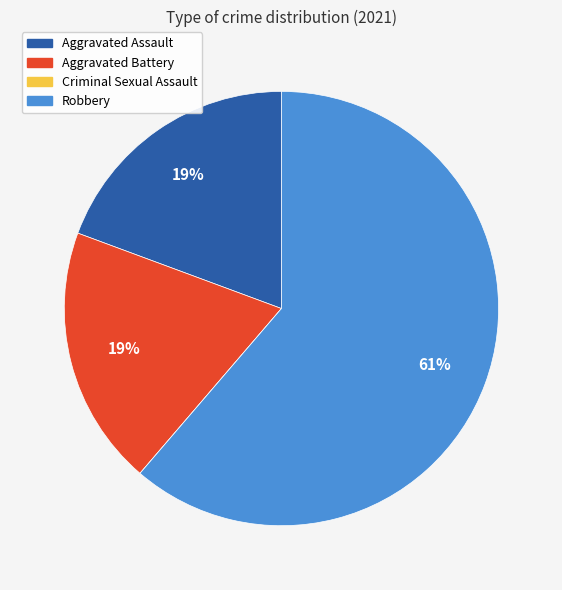

To the nearest percent, what is the average slice percentage?

25%